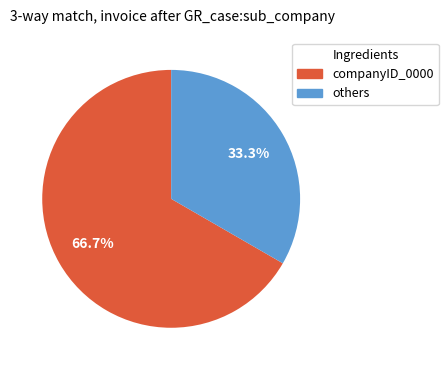

Is there a majority slice in this chart?

Yes